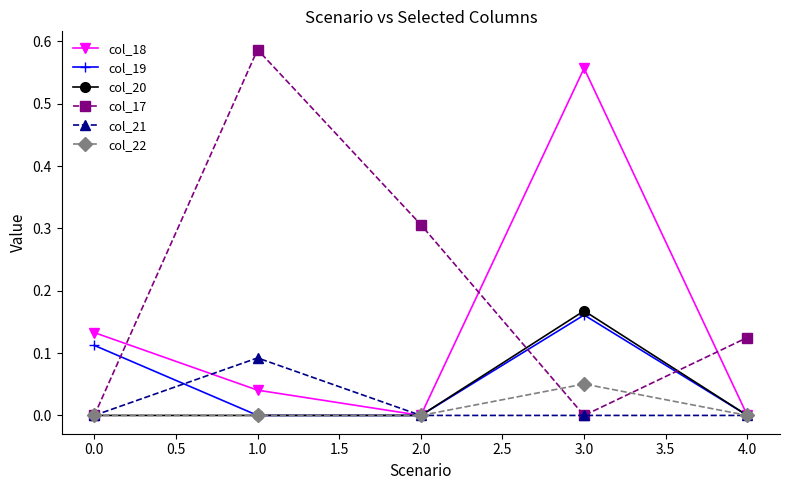

Which series has the largest total across all categories?

col_17